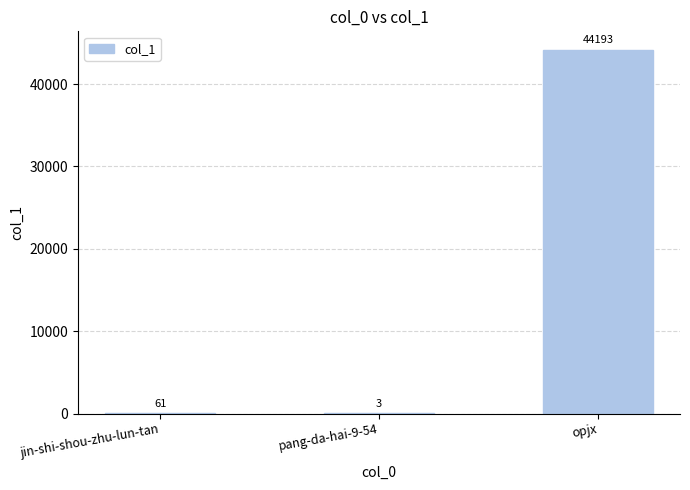

What is the approximate value at opjx?

44193